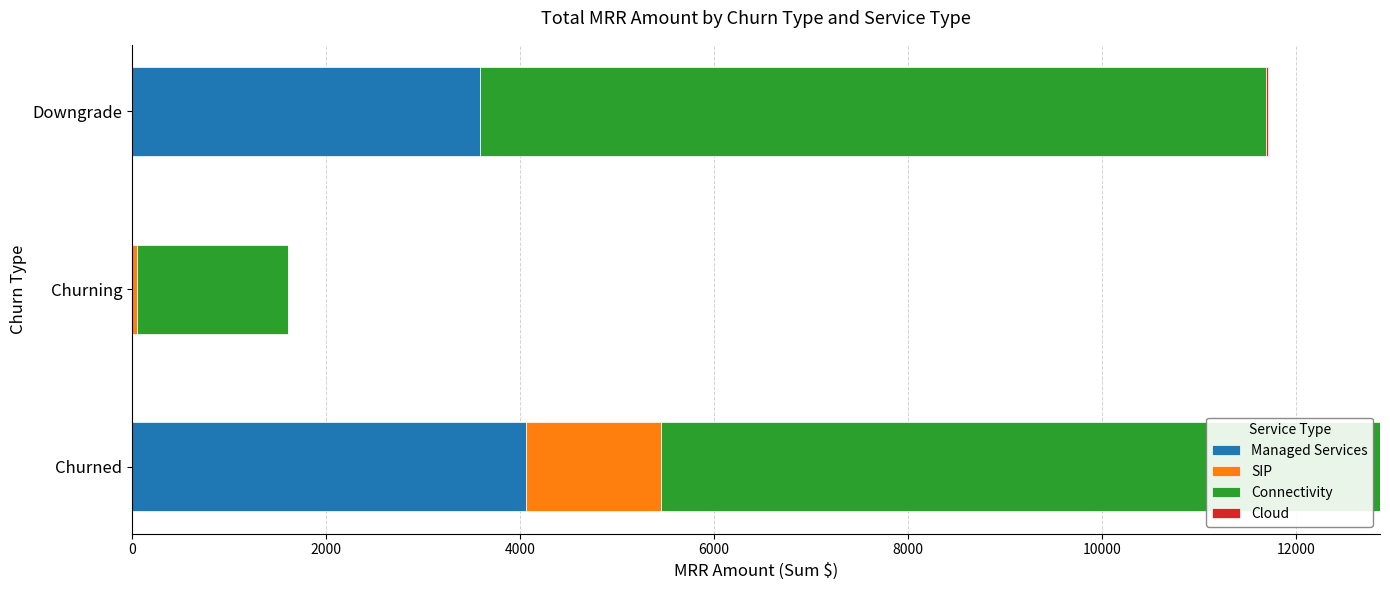

Which category has the highest value in the Managed Services series?

Churned